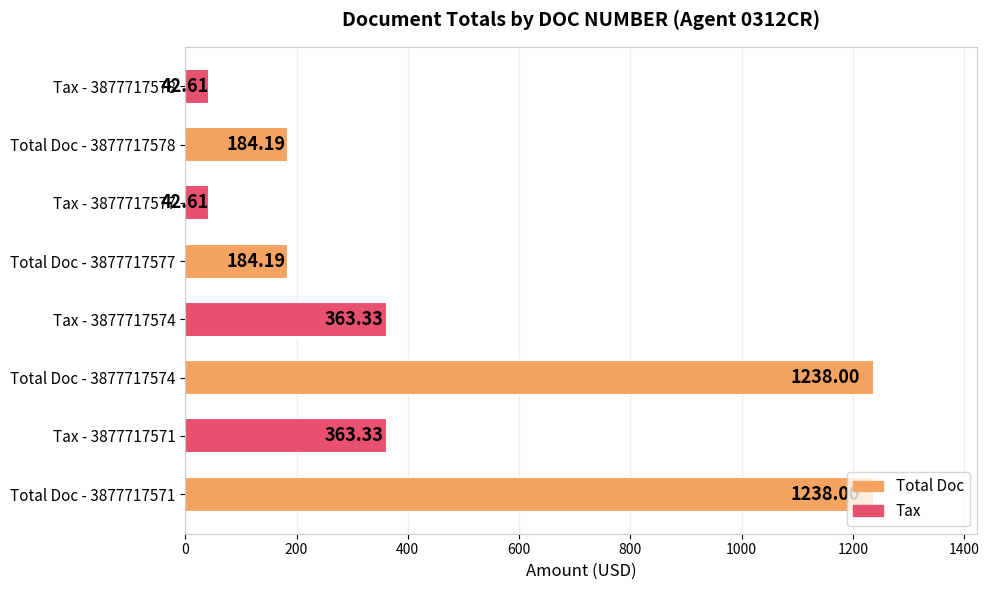

What is the change in value from Tax - 3877717574 to Tax - 3877717577?

-320.7